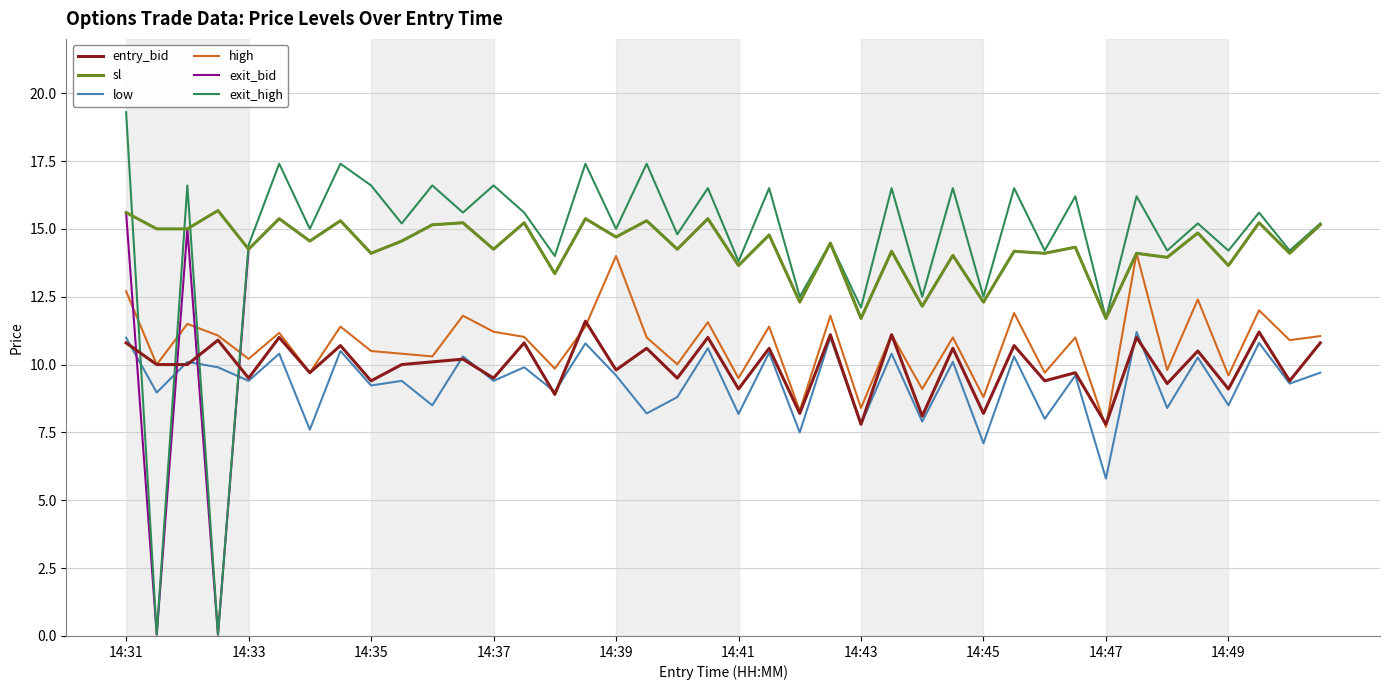

Which series has the largest range (max minus min)?

exit_high